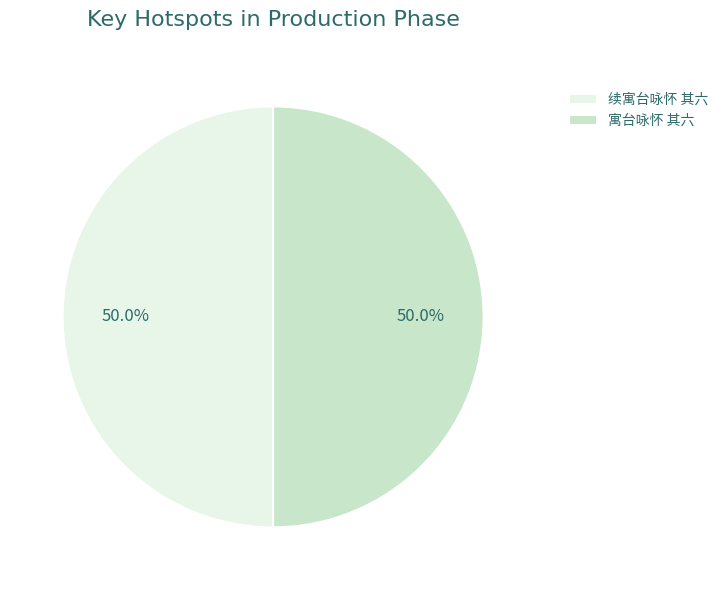

What is the ratio of the value at 寓台咏怀 其六 to the value at 续寓台咏怀 其六?

1.0